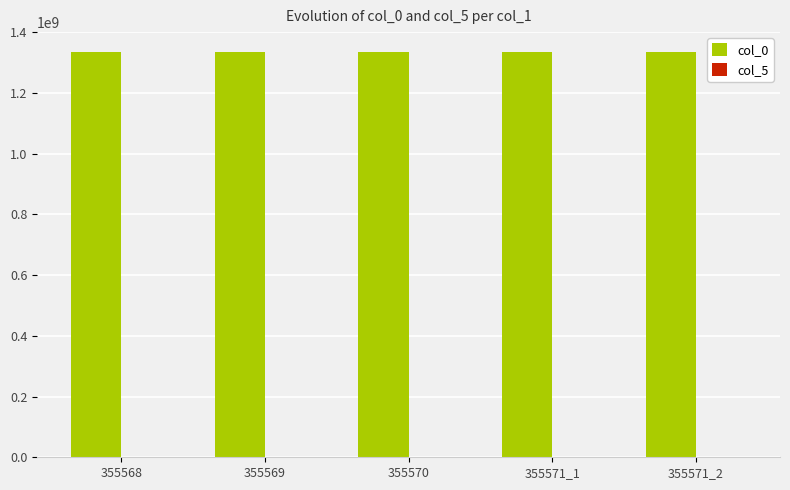

What is the greatest value displayed?

1333533300